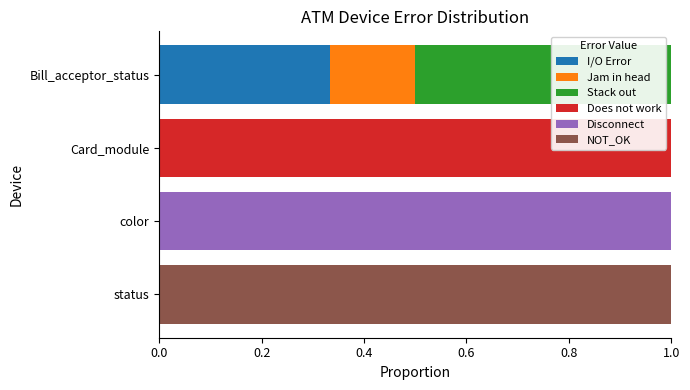

At which label does I/O Error reach its peak?

Bill_acceptor_status